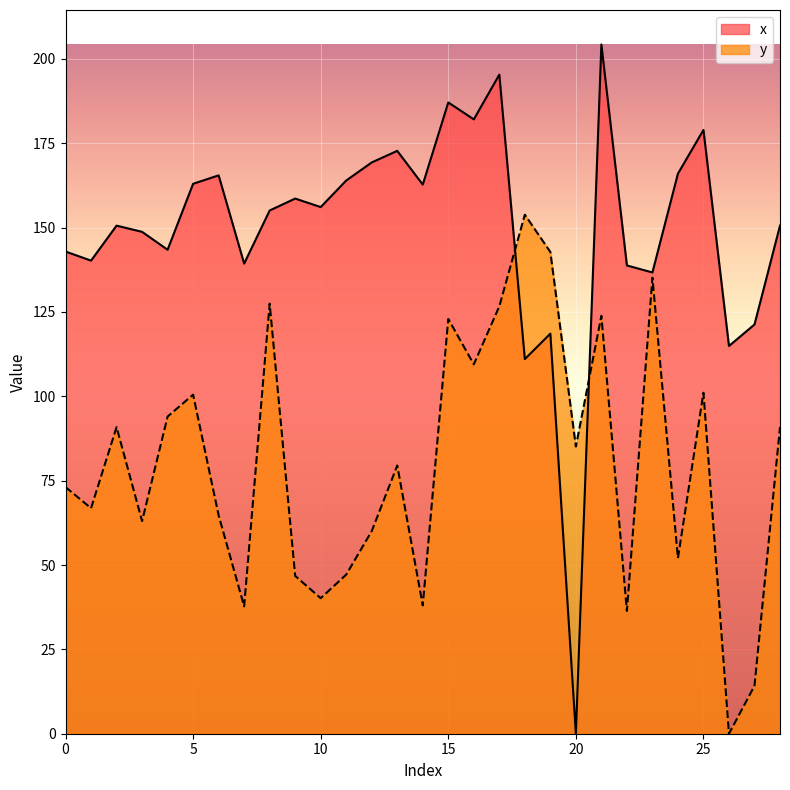

Where is x nearest to the value 102?

18